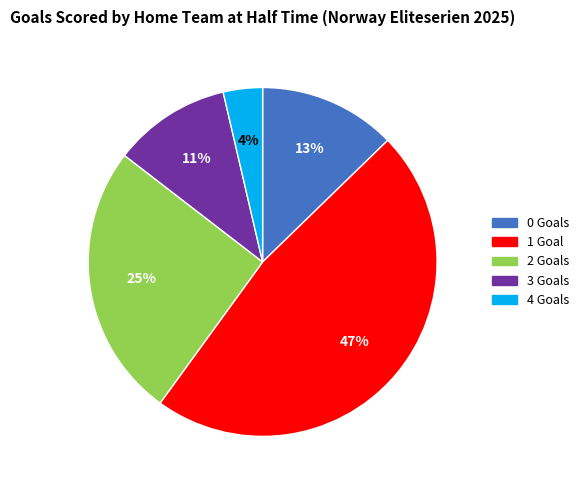

Is there a majority slice in this chart?

No